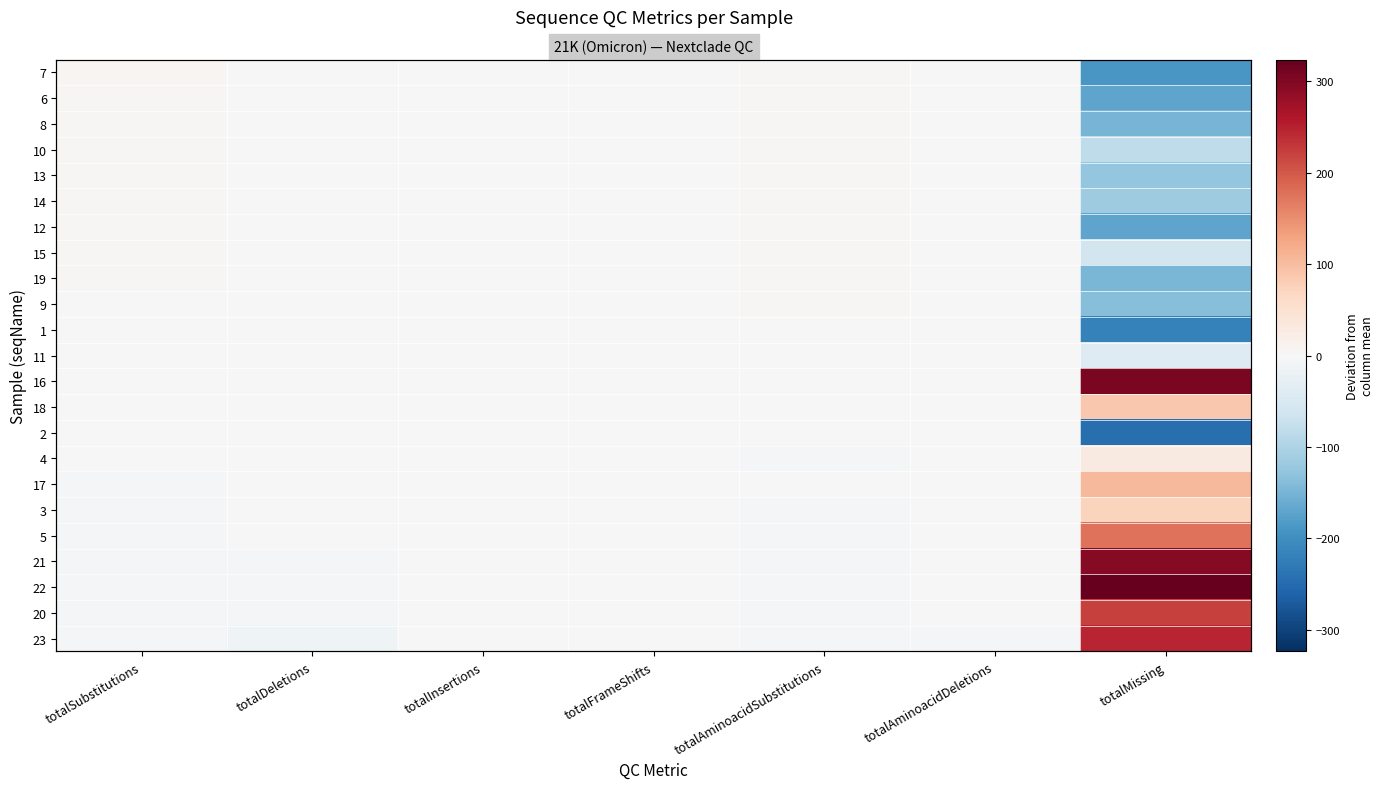

At which category is the sum across all series the highest?

totalMissing